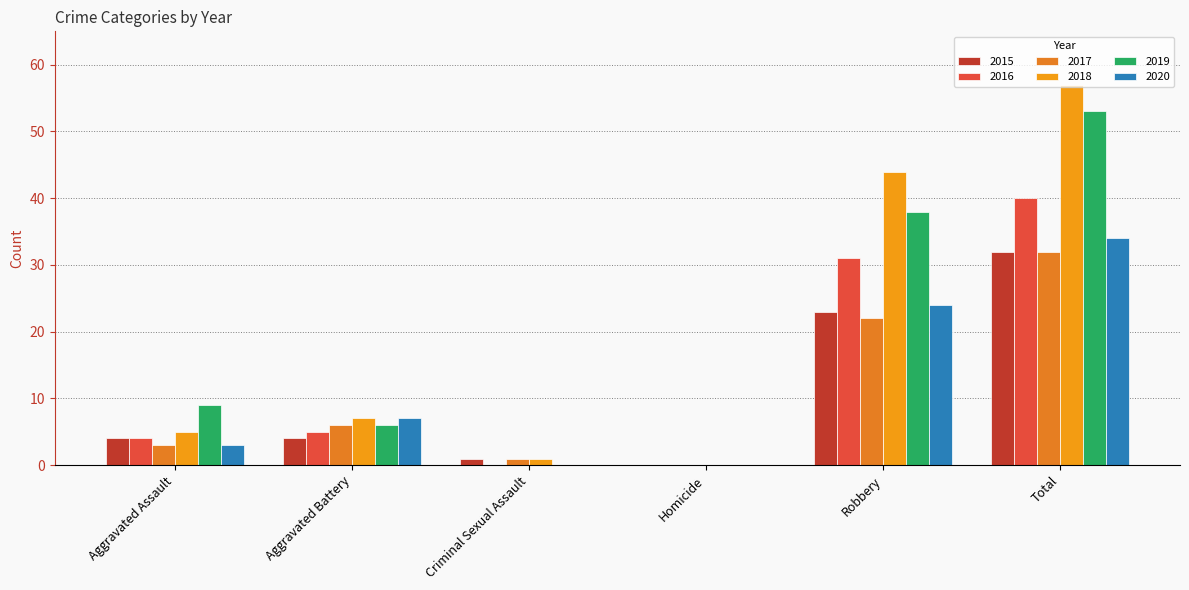

At how many categories does at least one series exceed 54?

1